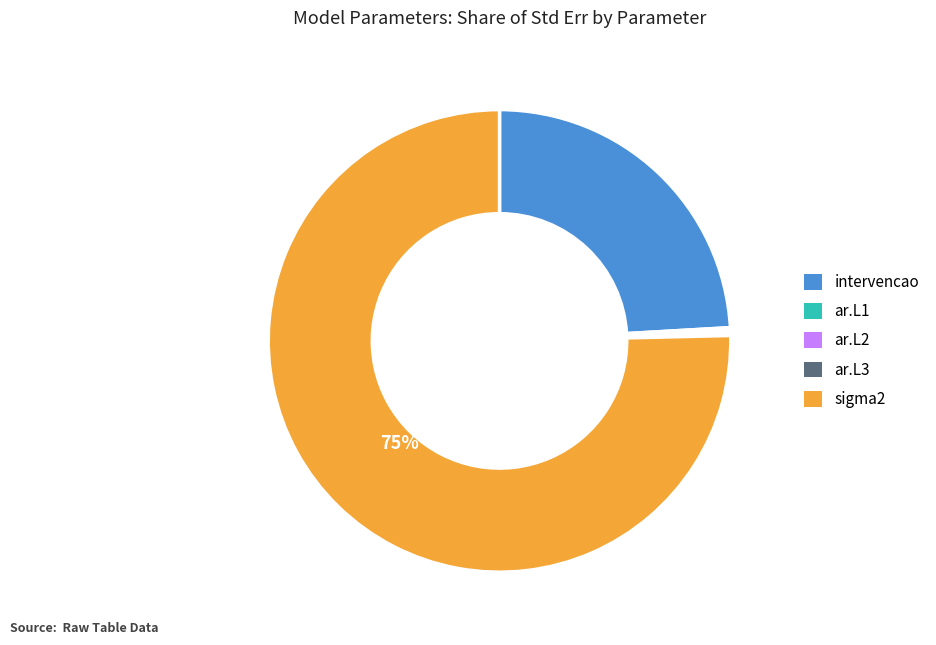

Which category has the biggest portion of the pie?

sigma2